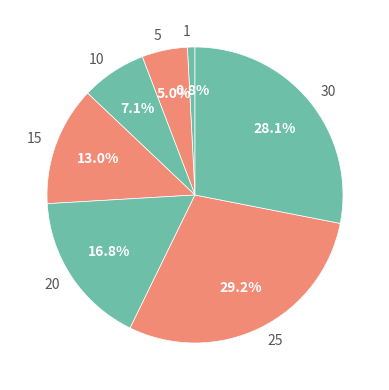

Is it true that 25 is 29% of the pie?

True